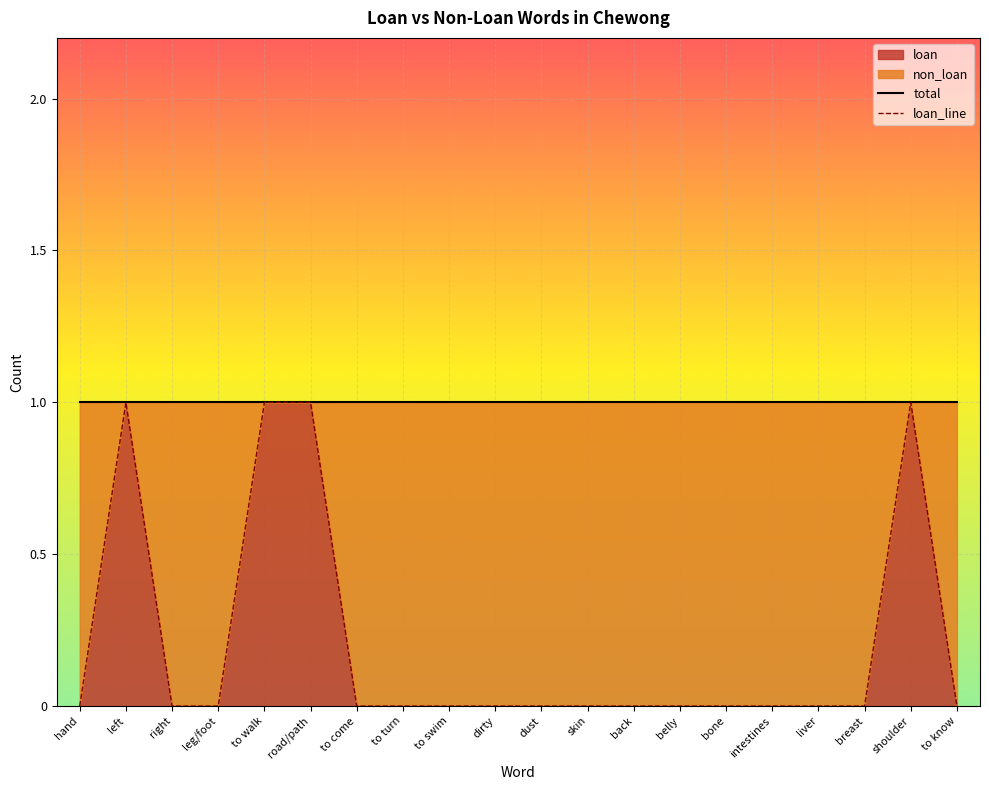

Rank the series at back from lowest to highest value.

loan_line, total